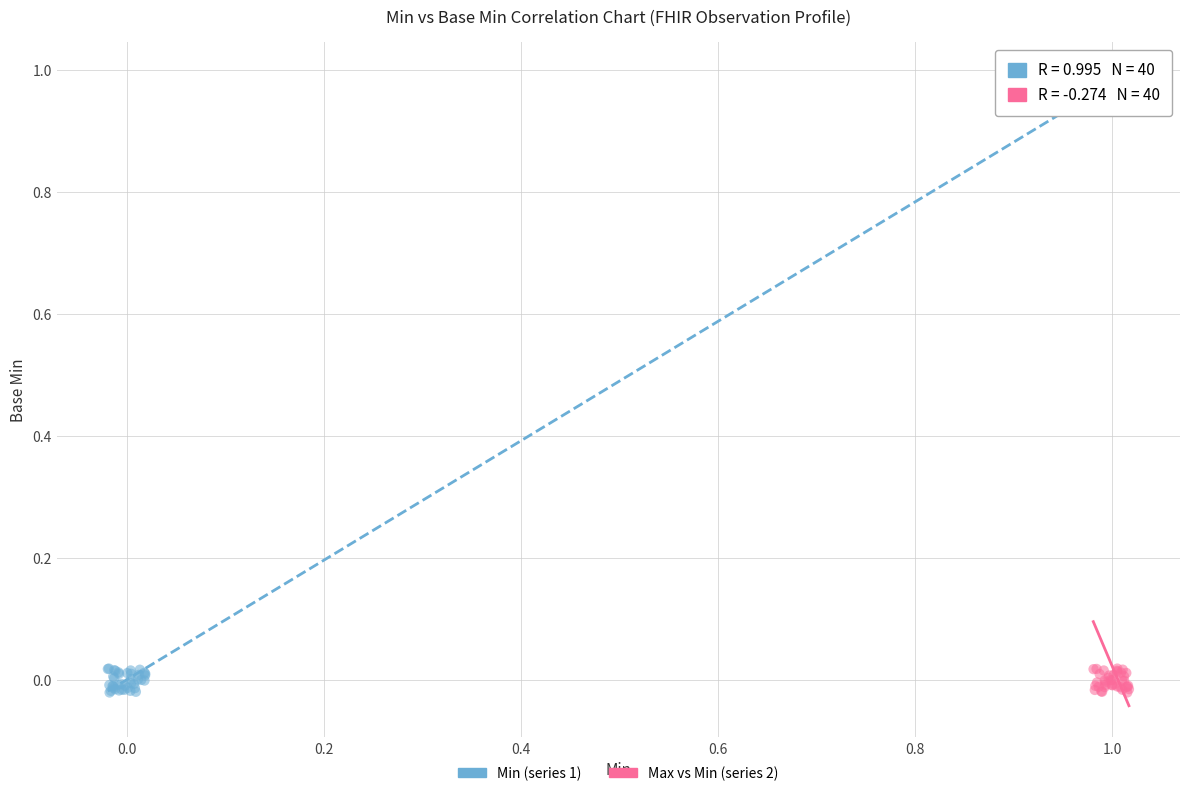

Which series has the widest spread of Y values?

Max vs Min (series 2)